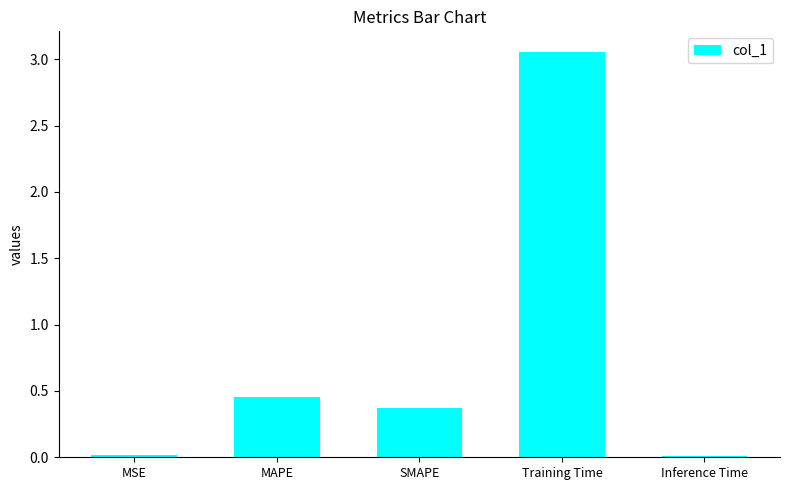

At which category does the chart reach its peak across all series?

Training Time